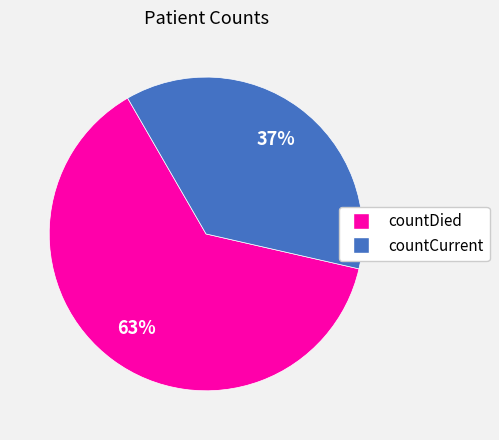

To the nearest percent, what portion does countDied represent?

63%